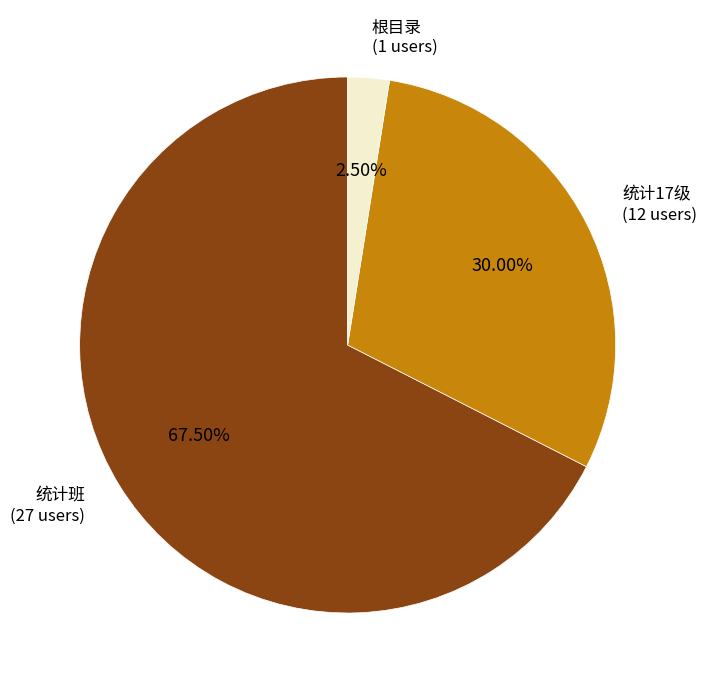

What is the largest slice in the pie chart?

统计班